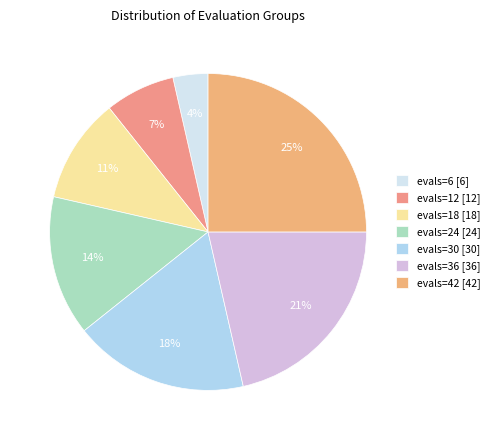

To the nearest percent, what portion does evals=6 represent?

4%